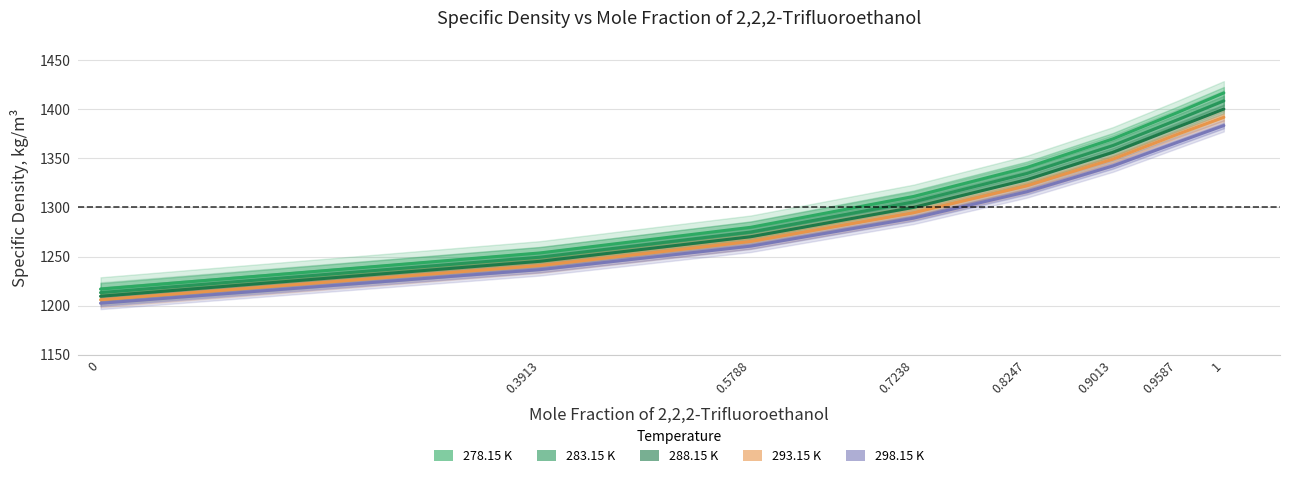

Is the value of 283.15 K at 0.8247 greater than the value of 288.15 K at 0.9587?

No